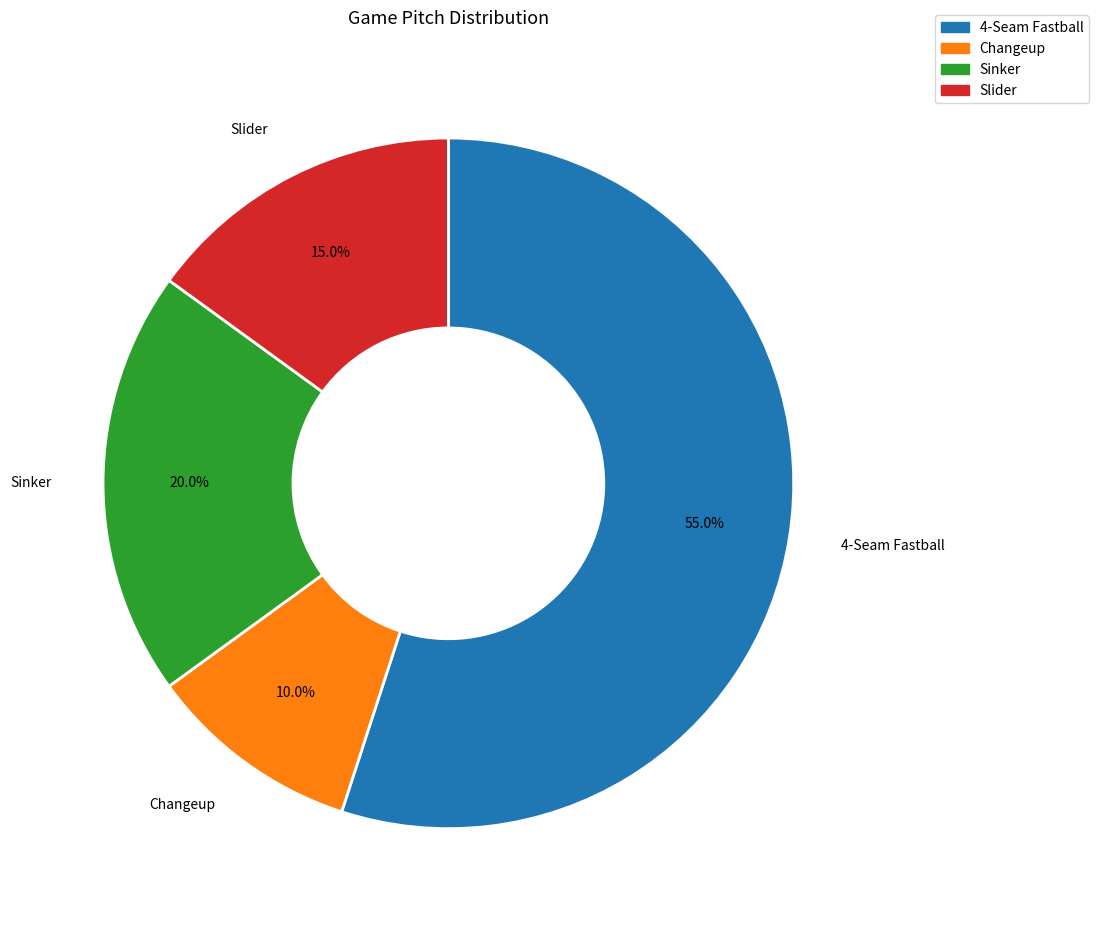

To the nearest percent, what is the average slice percentage?

25%